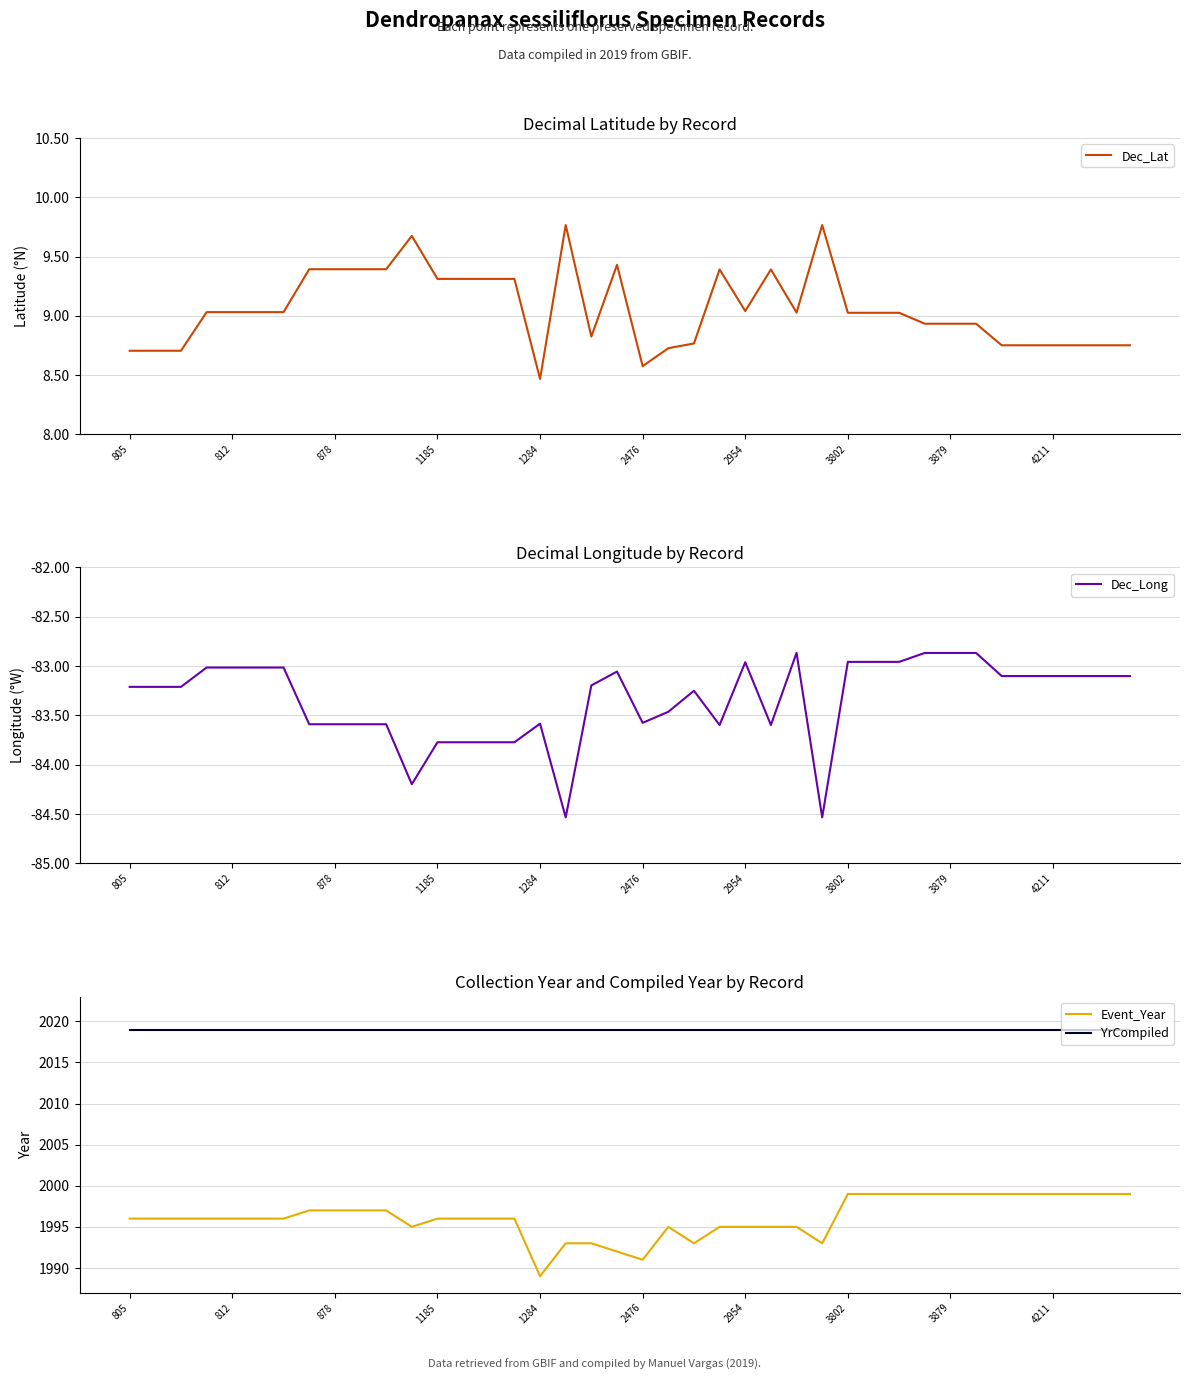

What are all the series names shown in the legend?

Dec_Lat, Dec_Long, Event_Year, YrCompiled